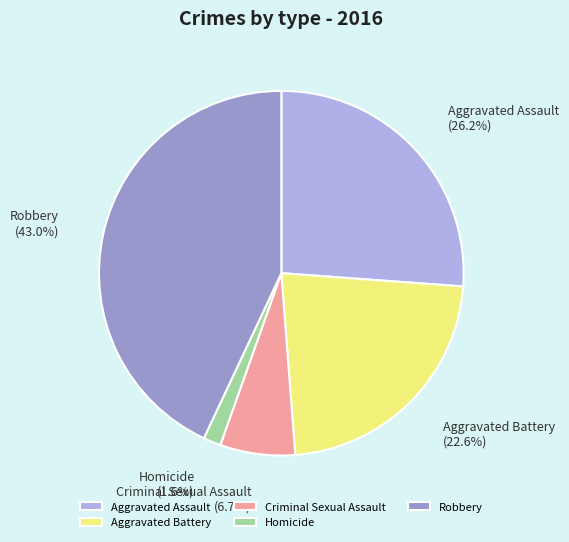

The Criminal Sexual Assault slice represents 1% of the pie. True or false?

False